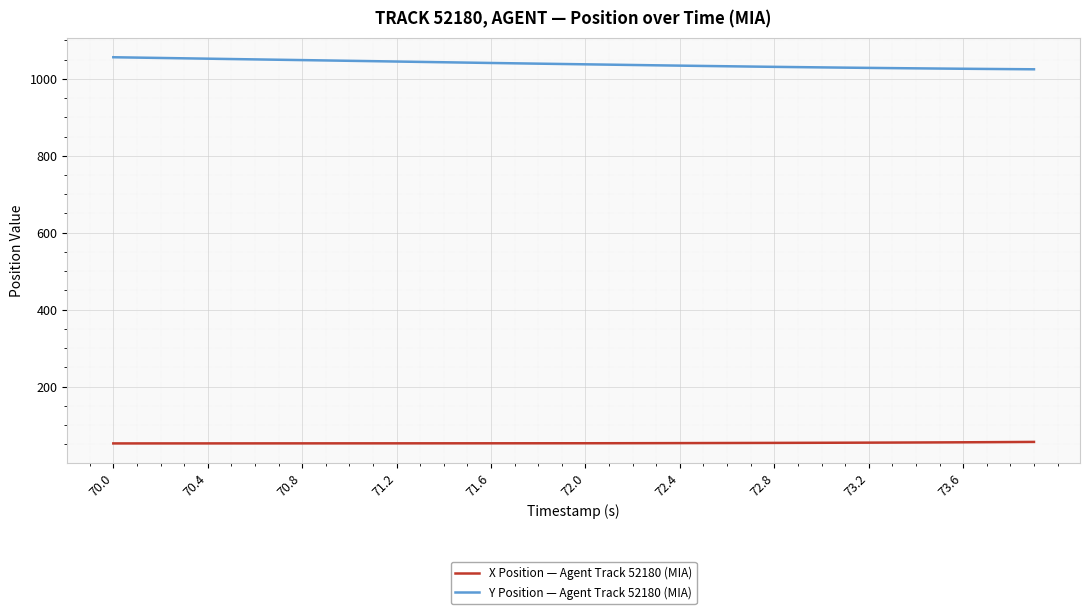

Which series has the largest range (max minus min)?

Y Position — Agent Track 52180 (MIA)